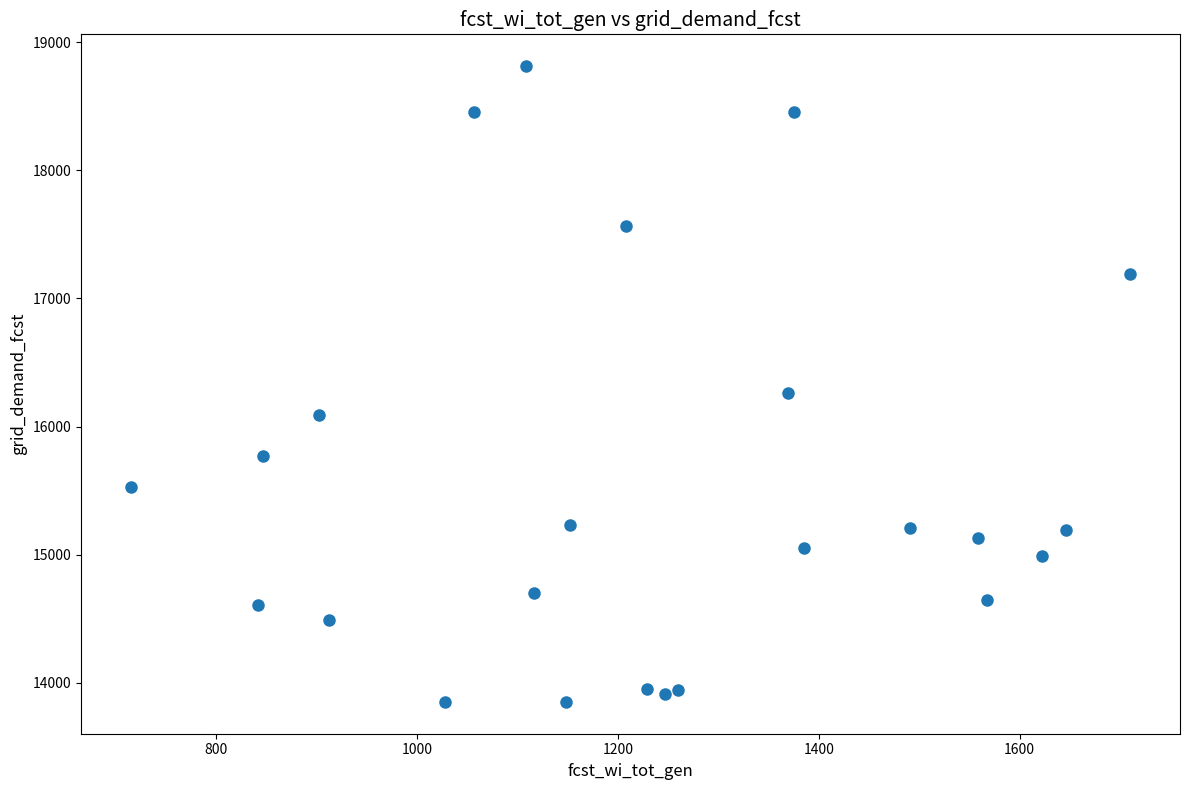

What is the range of Y values (max minus min)?

4960